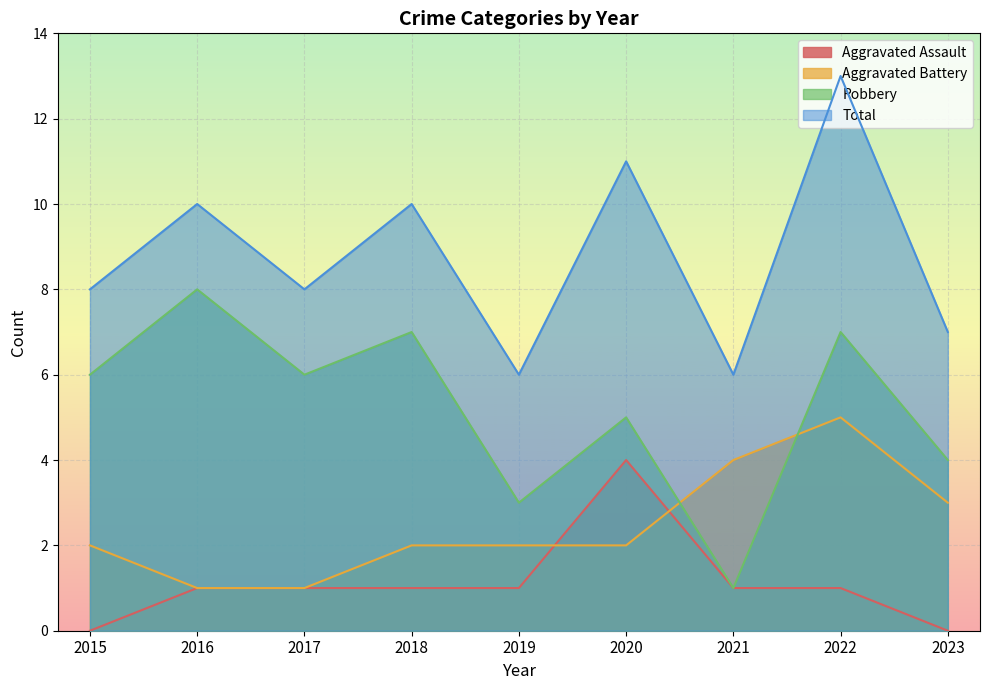

Which series has the widest spread of values?

Robbery